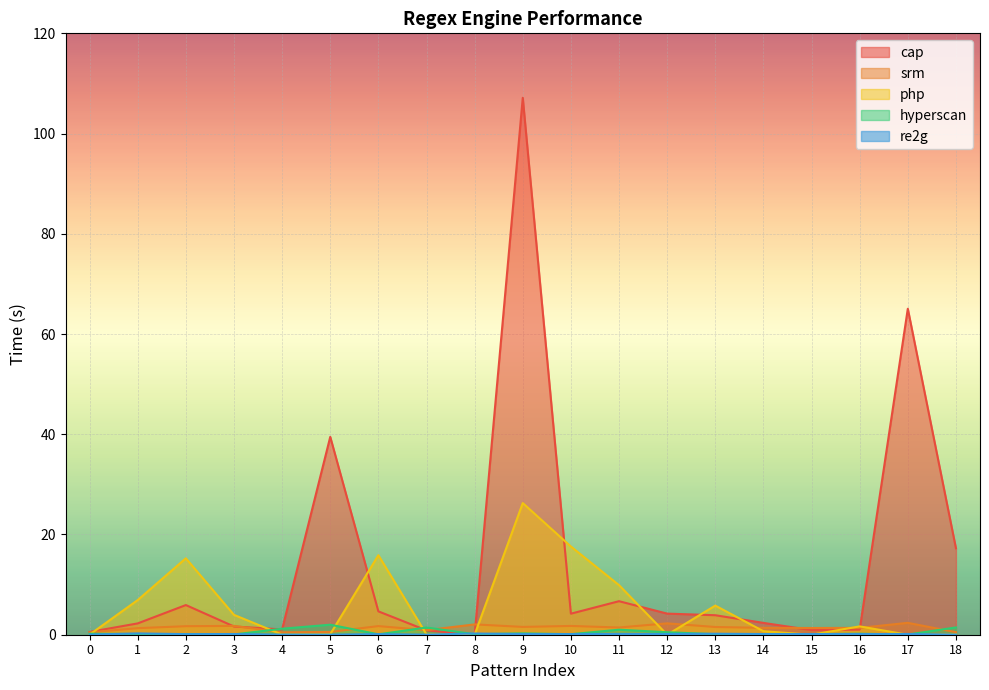

Reading right to left, what are all the values shown in this chart?

cap: 18=17.2	17=65.0	16=1.0	15=0.9	14=2.4	13=3.9	12=4.2	11=6.7	10=4.2	9=107.1	8=0.0	7=0.9	6=4.7	5=39.5	4=1.1	3=1.6	2=5.9	1=2.3	0=0.6
srm: 18=0.5	17=2.4	16=1.4	15=1.3	14=1.4	13=1.5	12=2.3	11=1.4	10=1.8	9=1.6	8=2.1	7=0.9	6=1.7	5=0.6	4=0.5	3=1.8	2=1.7	1=1.3	0=0.5
php: 18=0.1	17=0.0	16=1.7	15=0.0	14=0.7	13=5.8	12=0.0	11=9.9	10=17.6	9=26.3	8=0.0	7=0.1	6=15.9	5=0.1	4=0.0	3=4.0	2=15.2	1=6.9	0=0.0
hyperscan: 18=1.4	17=0.0	16=0.2	15=0.1	14=0.1	13=0.1	12=0.5	11=1.0	10=0.1	9=0.3	8=0.1	7=1.4	6=0.1	5=2.0	4=1.2	3=0.1	2=0.1	1=0.1	0=0.2
re2g: 18=0.0	17=0.1	16=0.1	15=0.1	14=0.1	13=0.2	12=0.1	11=0.2	10=0.1	9=0.1	8=0.2	7=0.0	6=0.1	5=0.0	4=0.0	3=0.1	2=0.1	1=0.3	0=0.0